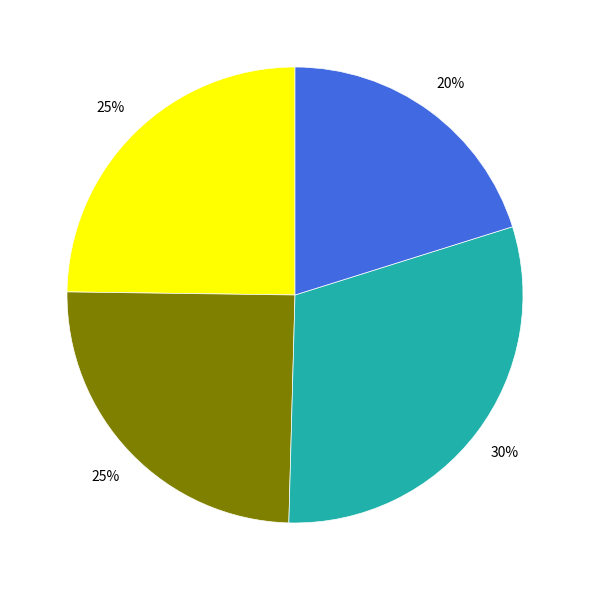

To the nearest percent, what is the difference between the largest and smallest slice percentages?

10%